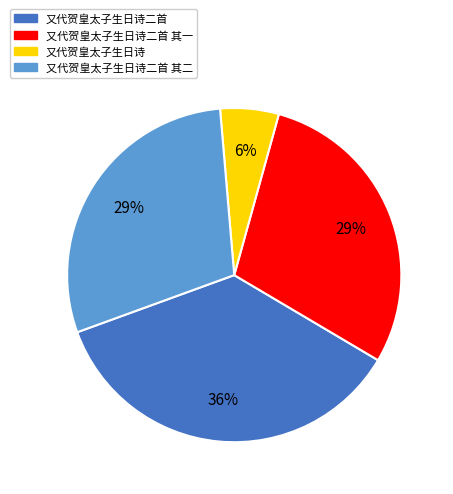

Count the number of slices in the pie.

4